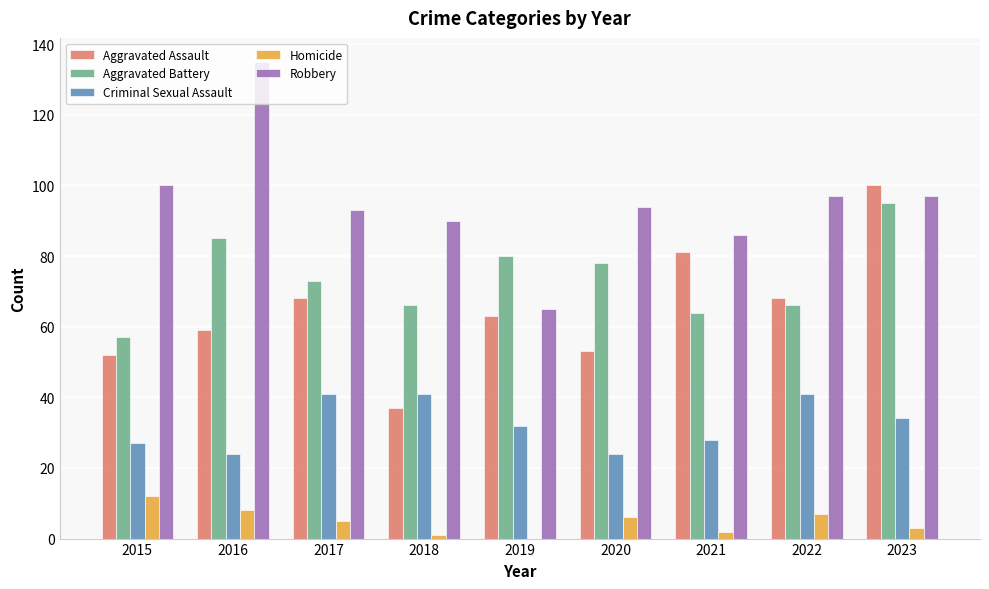

How many groups of bars are there?

9